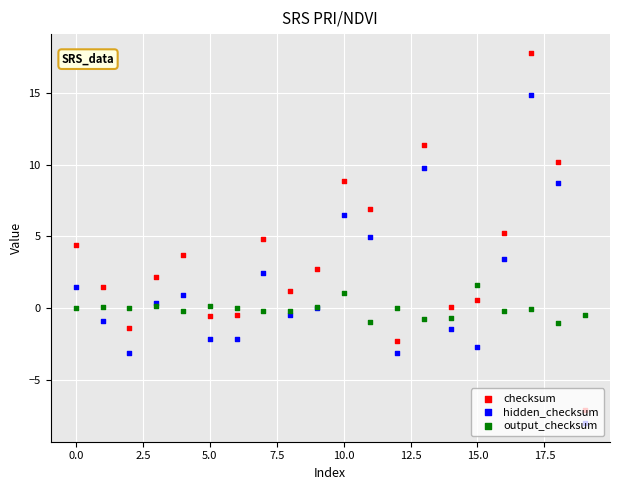

What are all the series names shown in the legend?

checksum, hidden_checksum, output_checksum